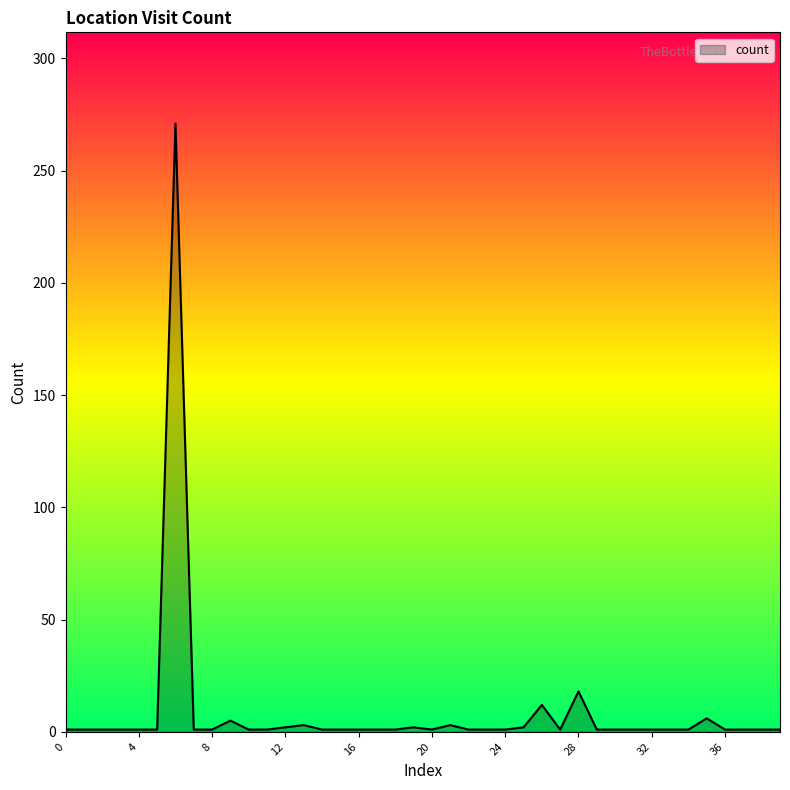

What is the sum of all values?

354